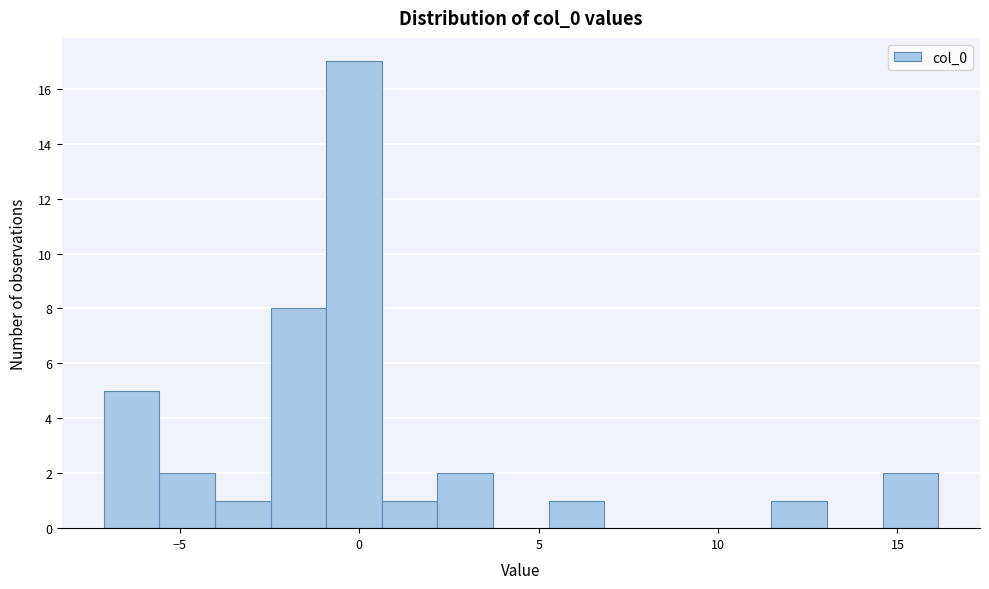

Around what value on the x-axis is the tallest bar? Give the approximate position of its centre, as read against the axis.

0.0